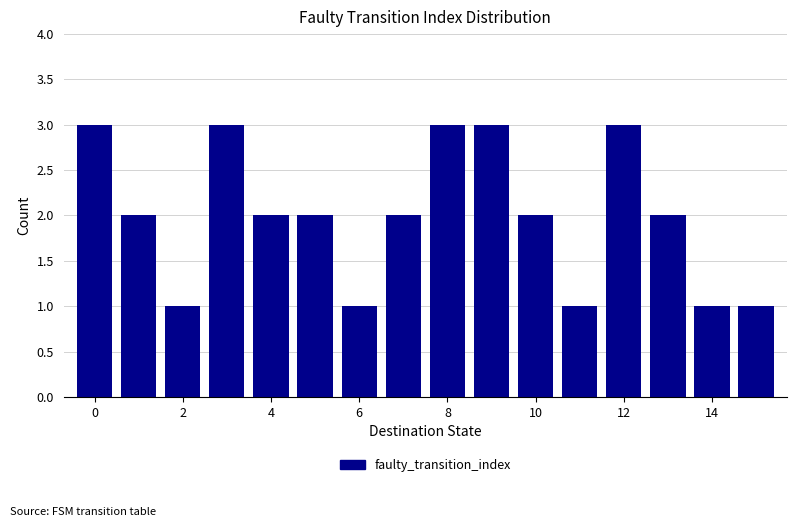

Reading left to right, transcribe this chart: for each bar, give the range it covers on the x-axis and its height. Neither the bar edges nor the heights are printed on the chart, so give them approximately, as read against the axes.

-0.5 to 0.5: 3
0.5 to 1.5: 2
1.5 to 2.5: 1
2.5 to 3.5: 3
3.5 to 4.5: 2
4.5 to 5.5: 2
5.5 to 6.5: 1
6.5 to 7.5: 2
7.5 to 8.5: 3
8.5 to 9.5: 3
9.5 to 10.5: 2
10.5 to 11.5: 1
11.5 to 12.5: 3
12.5 to 13.5: 2
13.5 to 14.5: 1
14.5 to 15.5: 1